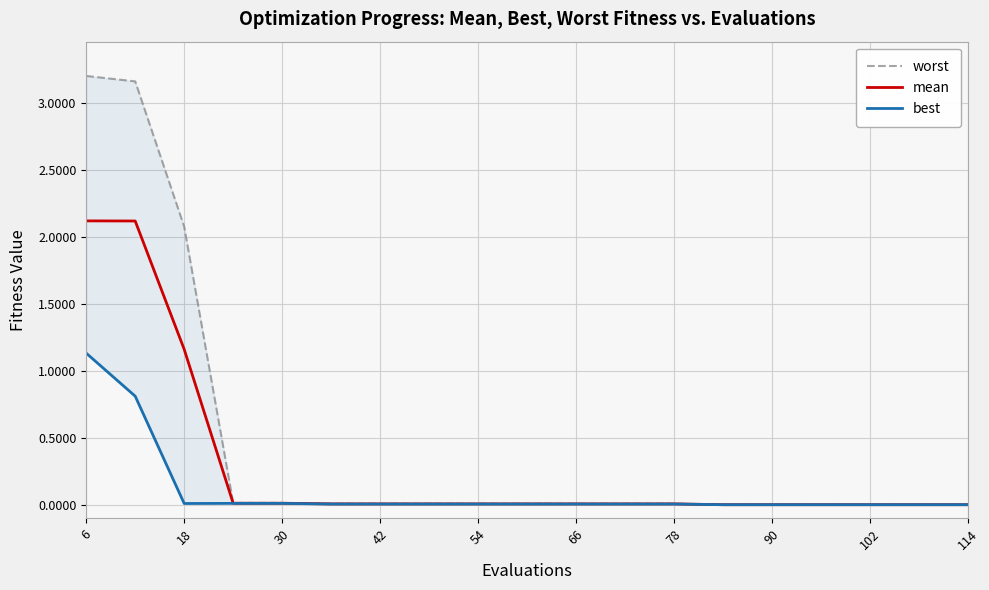

True or false: mean and best intersect in this chart.

False